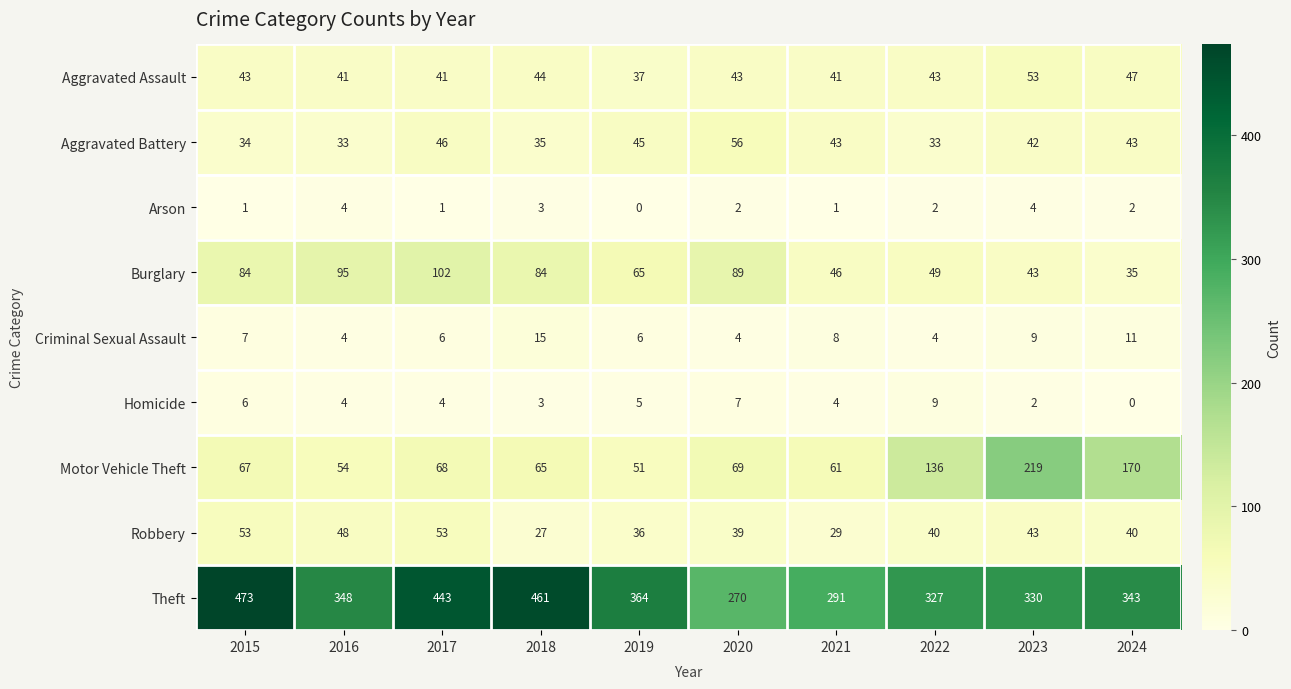

The Theft series shows 327 at 2022. True or false?

True